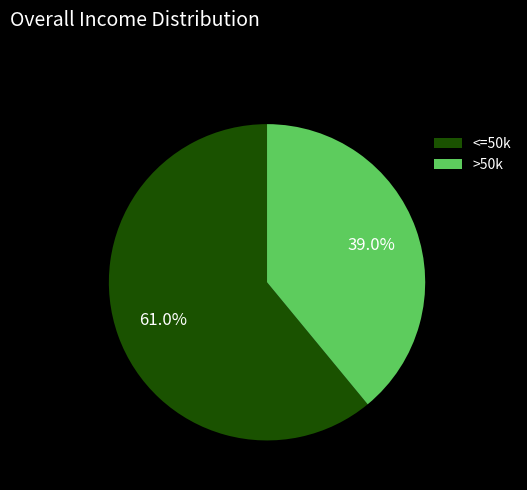

What is the total percentage of <=50k and >50k?

100.0%